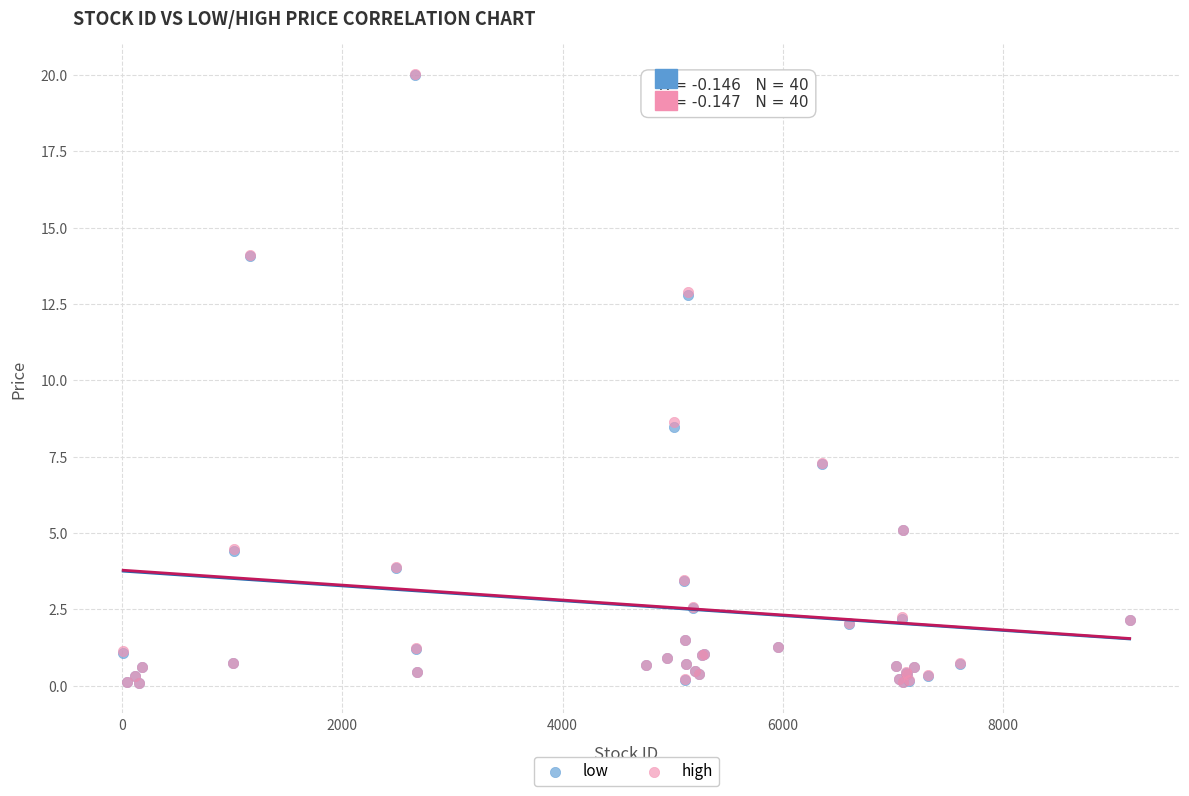

What are all the series names shown in the legend?

low, high